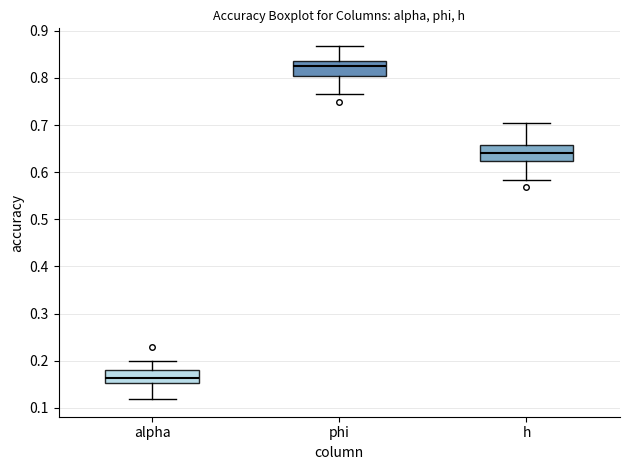

Which box has the lowest median line?

alpha